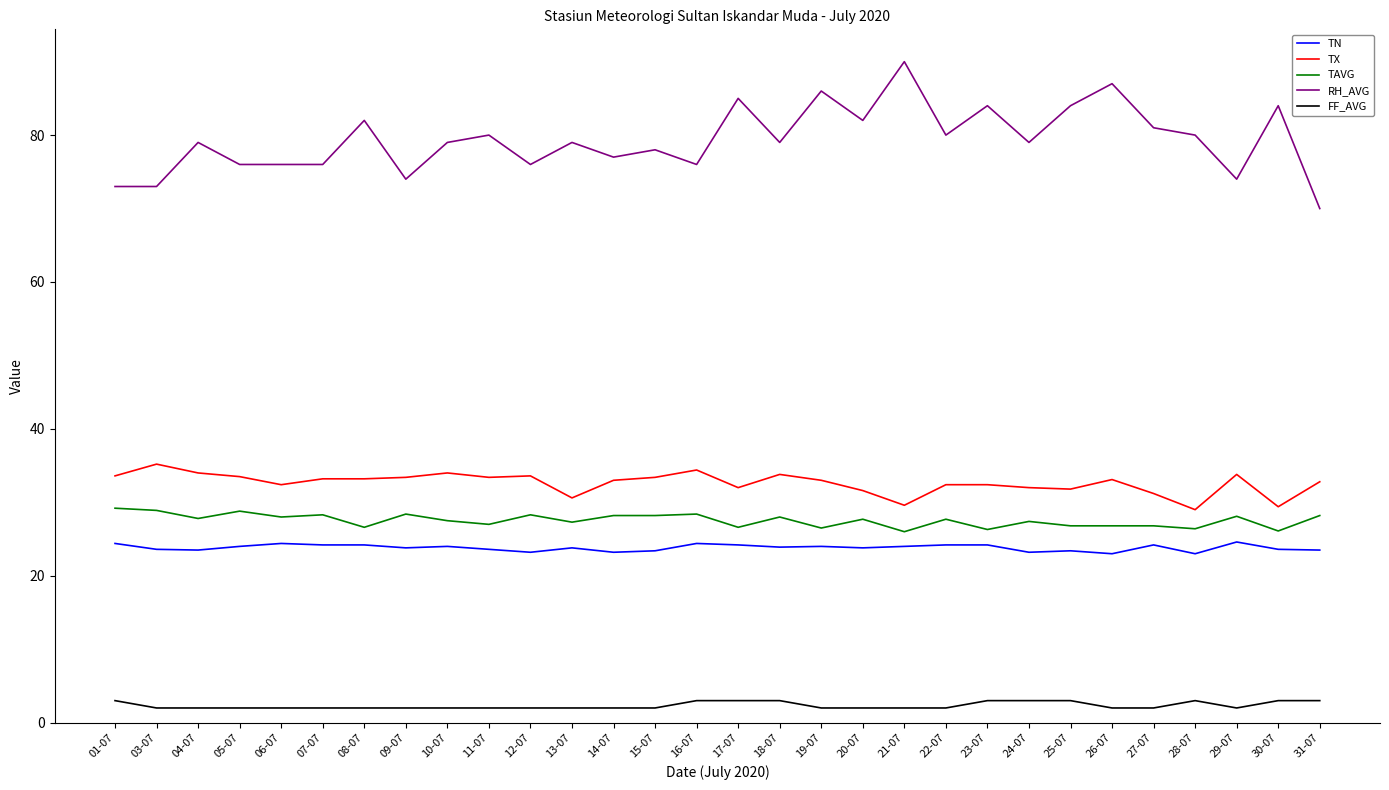

What is the highest value of the FF_AVG series?

3.0